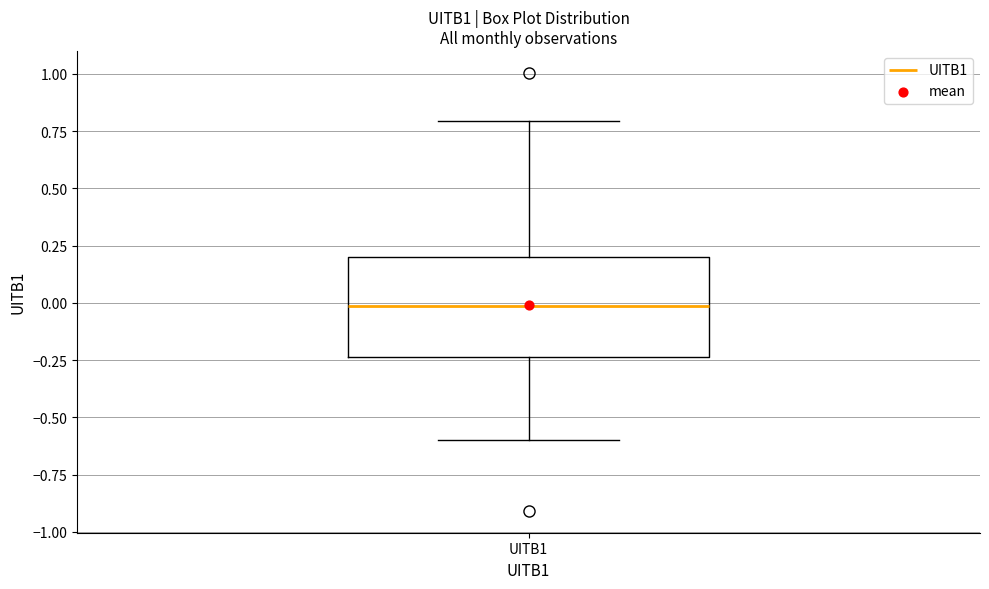

Where is the upper edge of the box for UITB1 on the y-axis? The values are not printed on the chart, so give them approximately, as read against the axis.

0.20